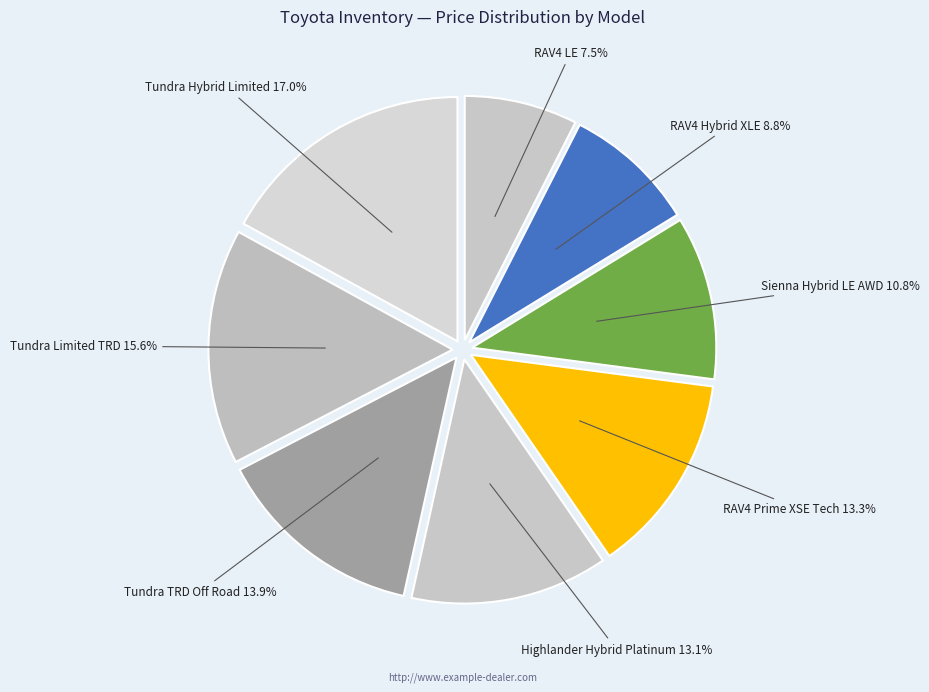

To the nearest percent, what is the difference between the largest and smallest slice percentages?

10%